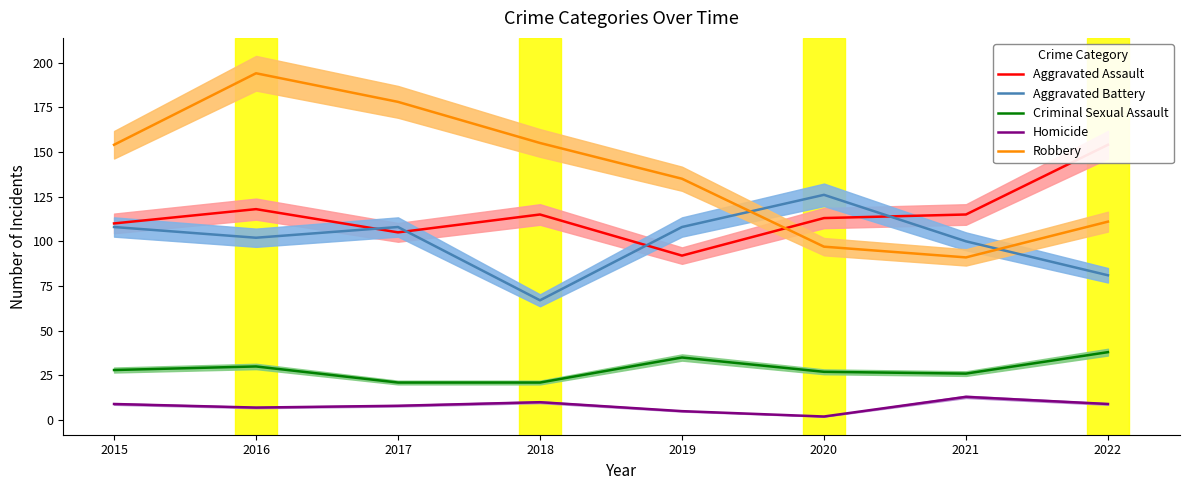

What is the value of the Aggravated Assault point at the 4th from the left?

115